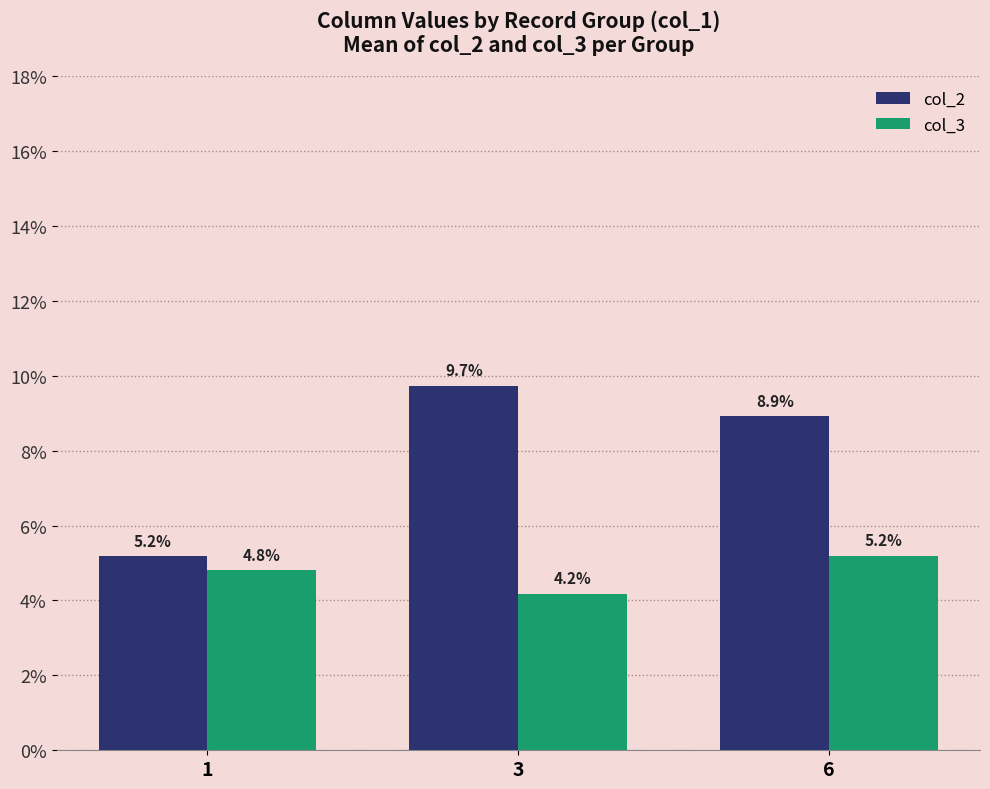

Rank the series at 3 from lowest to highest value.

col_3, col_2